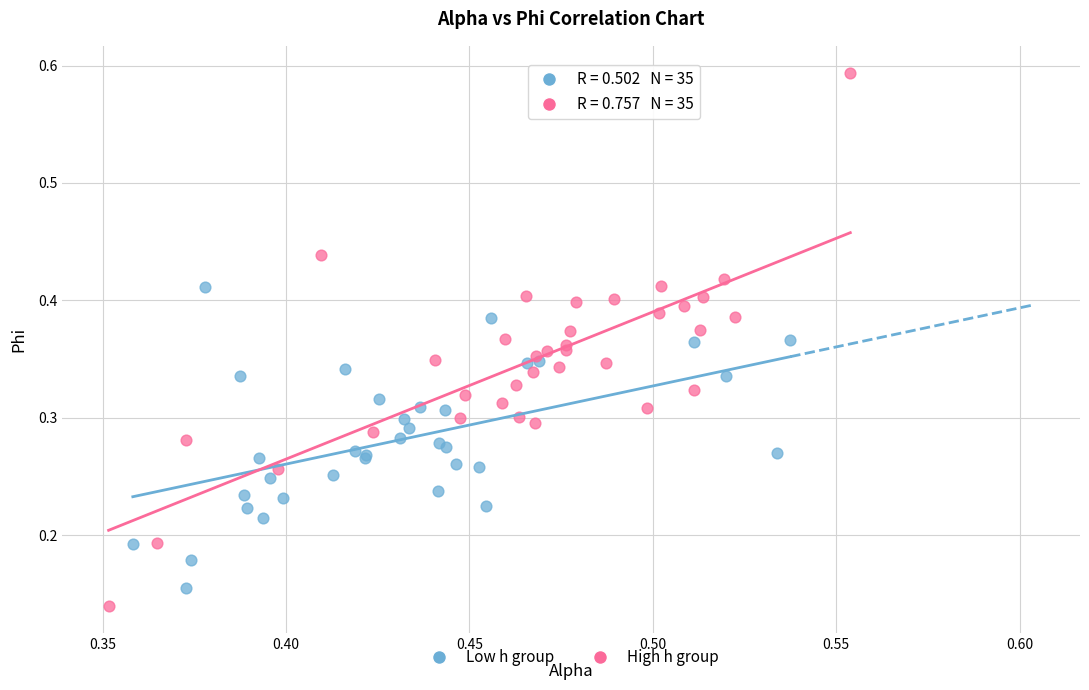

Which series has the largest Y range (max minus min)?

High h group